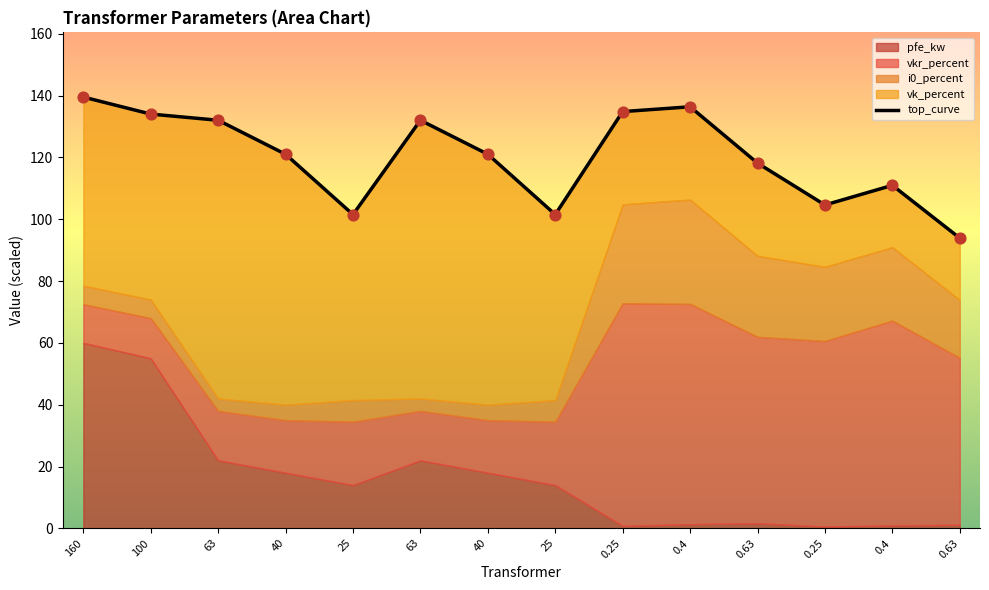

What is the change in value from 63 to 0.63?

-38.1